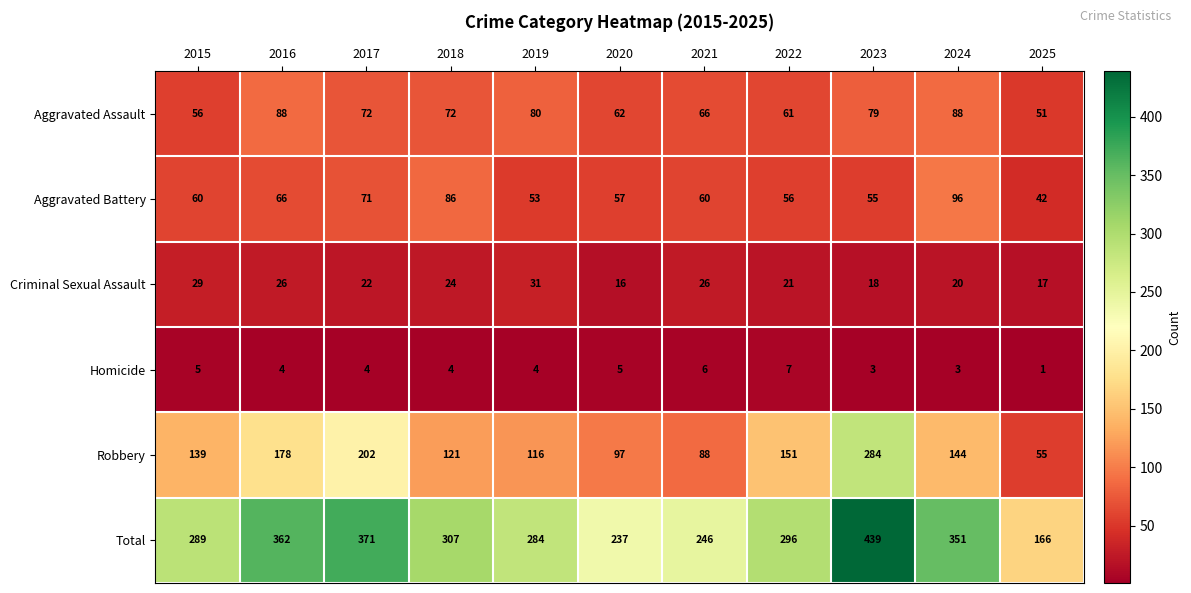

True or false: Homicide has a value of 1 at 2025.

True